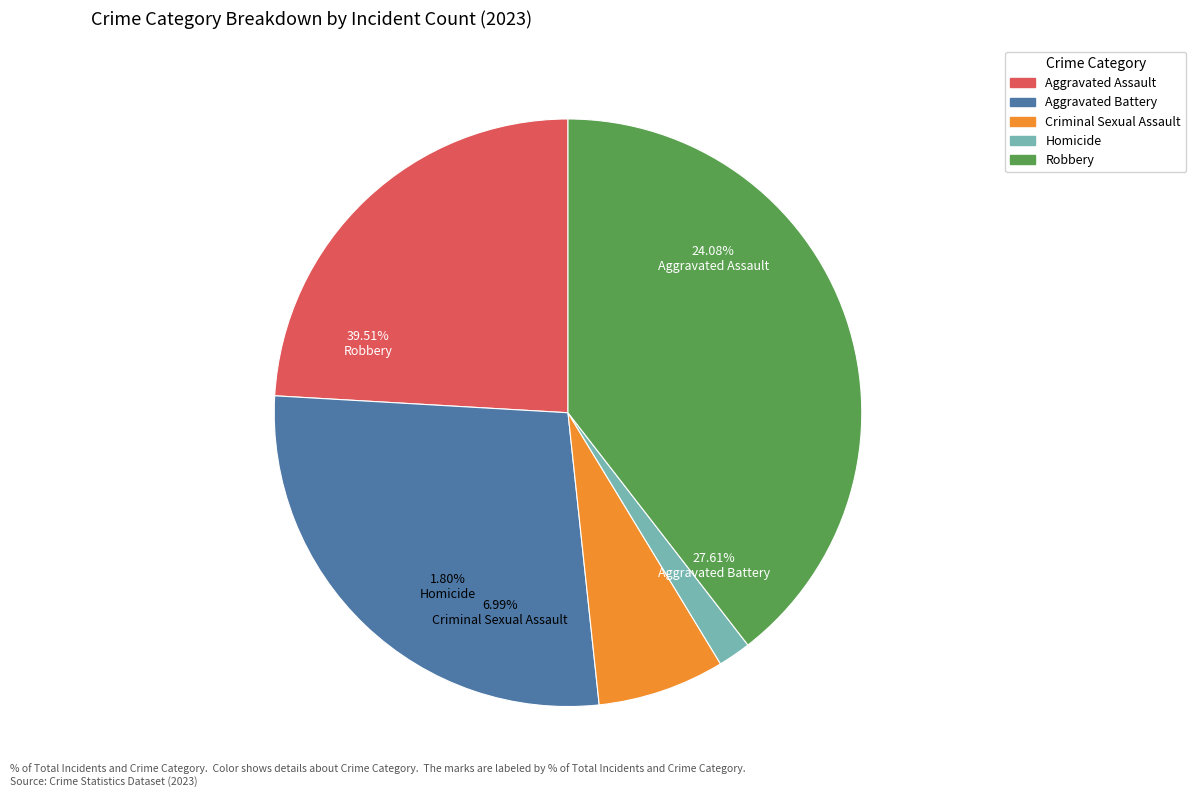

Count the number of slices in the pie.

5